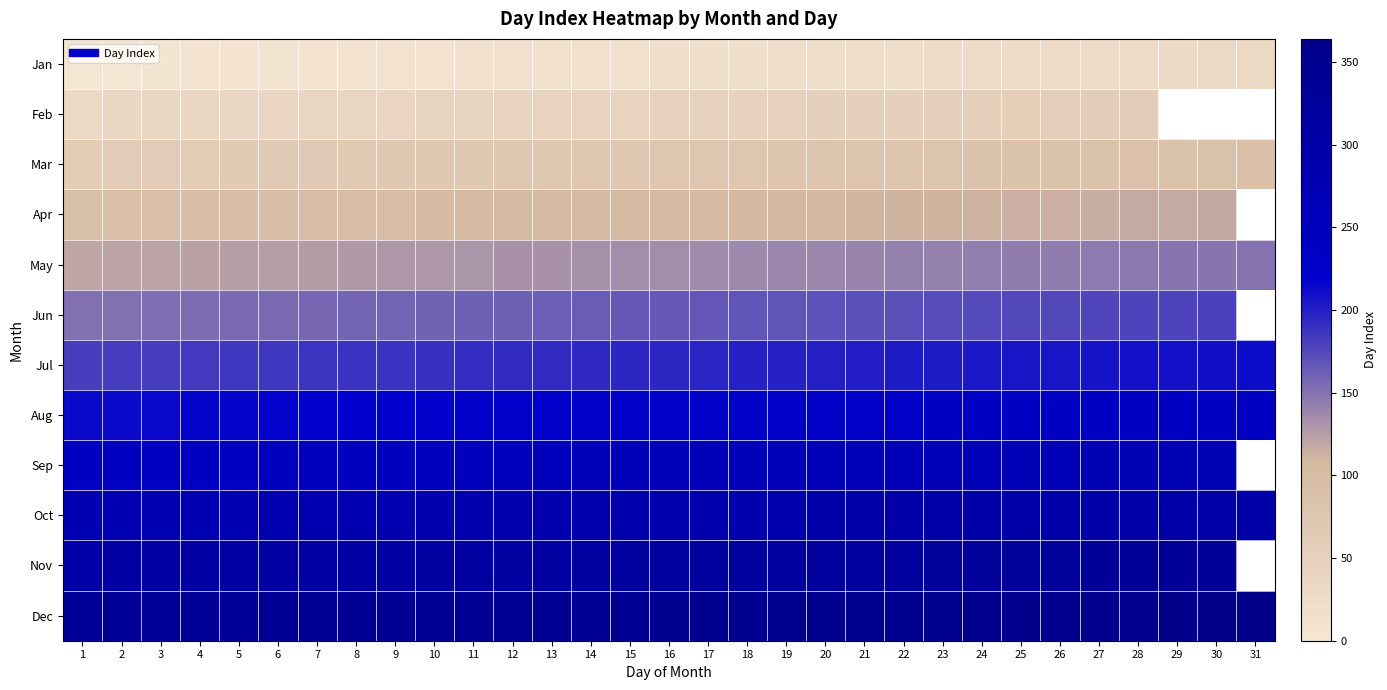

How many categories are shown in the chart?

31